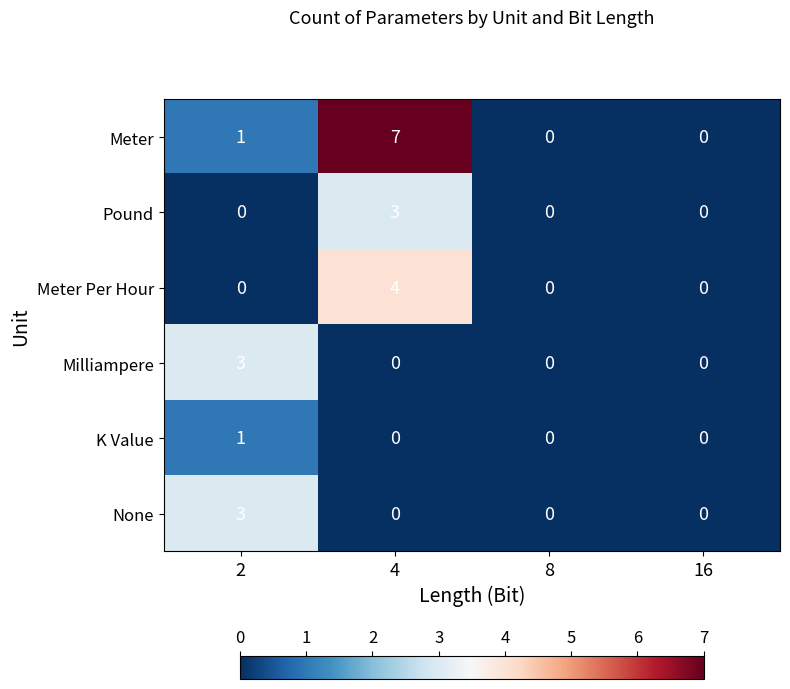

Which series has the widest spread of values?

Meter